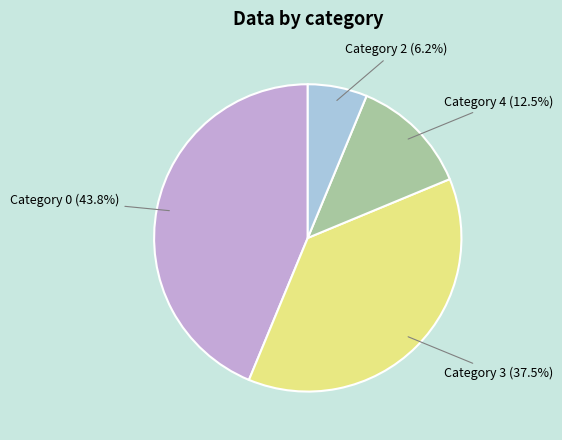

Which has a higher value, Category 4 or Category 0?

Category 0